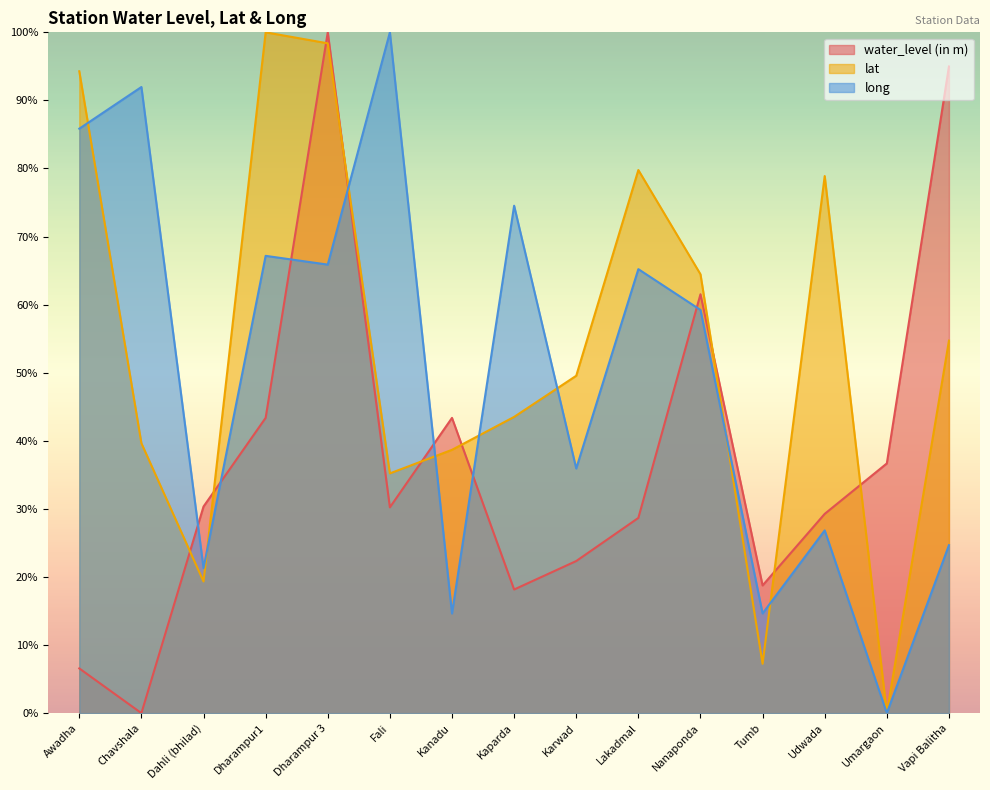

What is the spread (max minus min) of values at Kaparda?

56.4